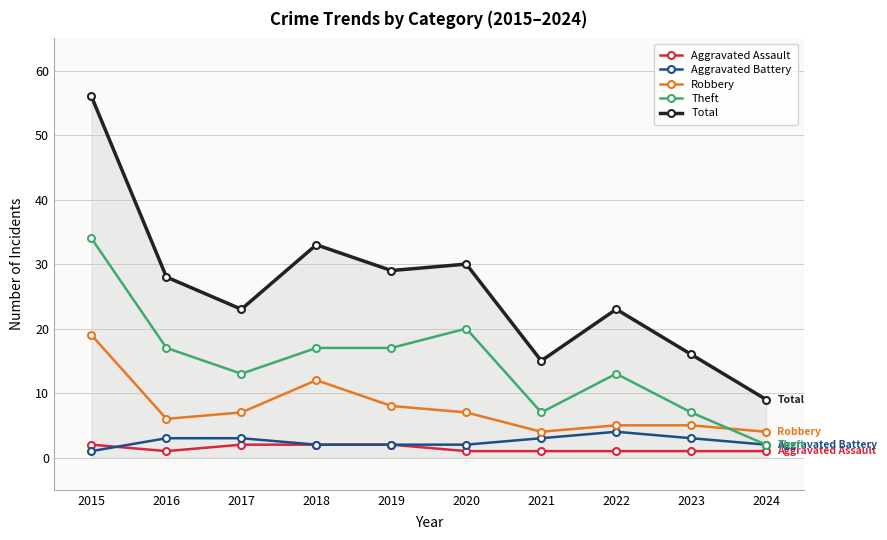

At which category is the sum across all series the highest?

2015